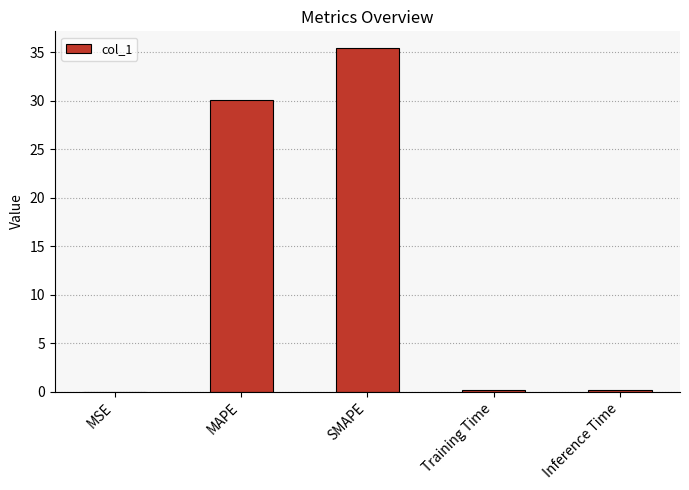

Are the bars grouped side by side (vs. stacked)?

No